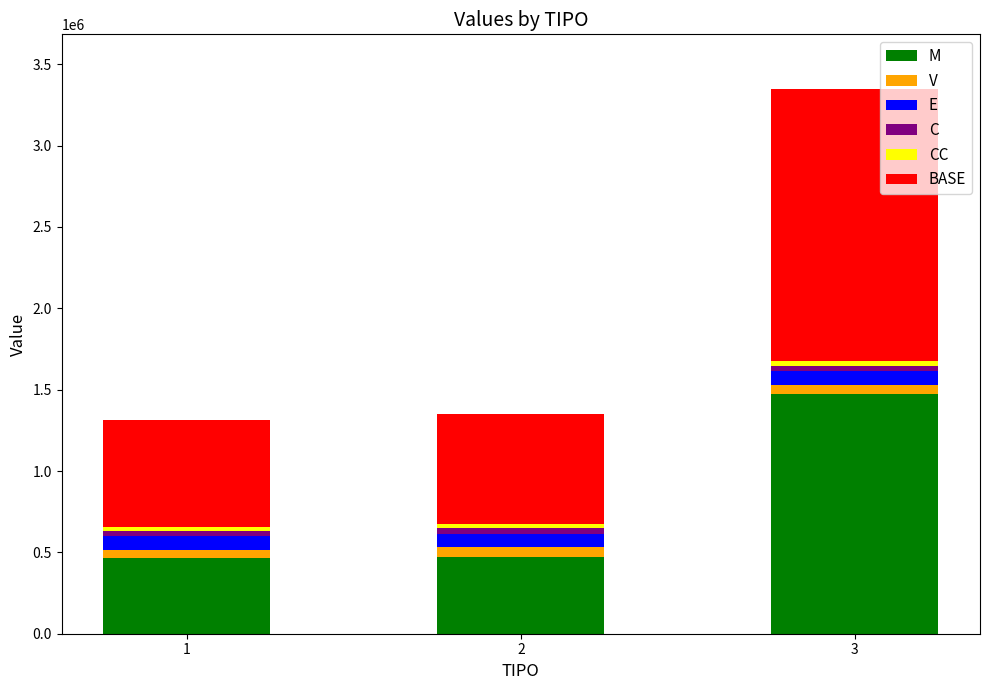

What is the minimum value for M?

462440.0